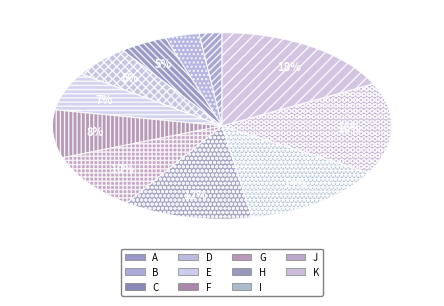

How many segments does this pie chart have?

11